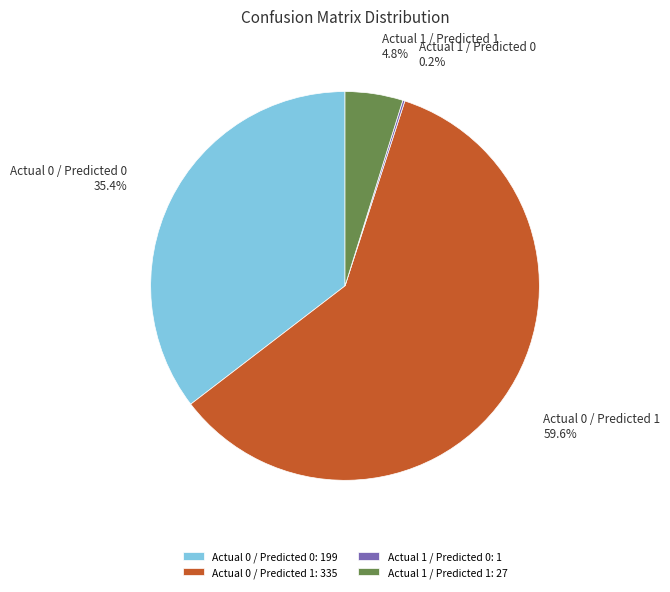

Does Actual 1 / Predicted 1: 27 account for over 50% of the chart?

No